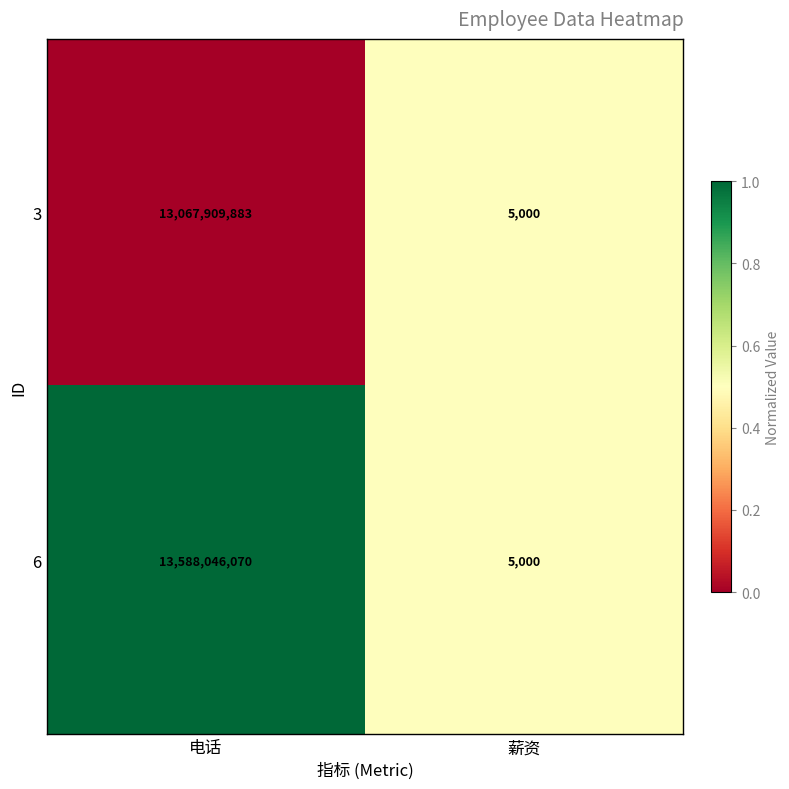

Is it true that 6 equals 5000 at 薪资?

True